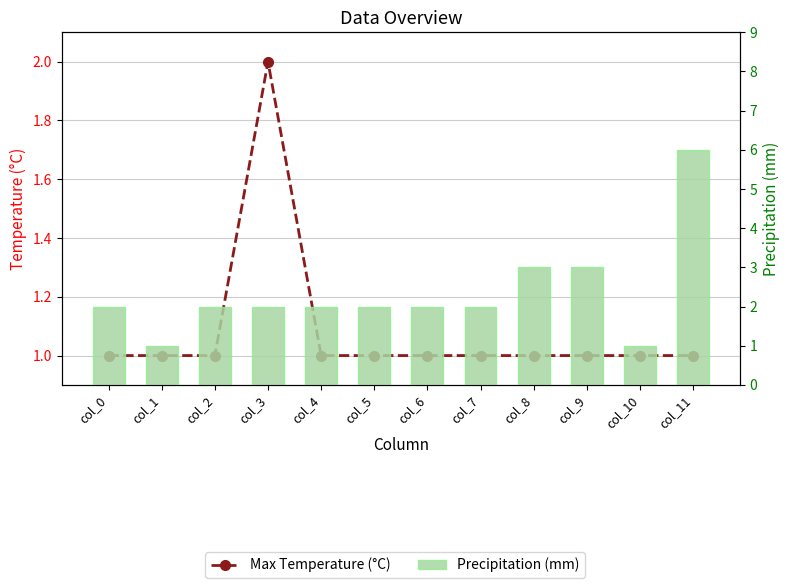

What is the average value of the Max Temperature (°C) series?

1